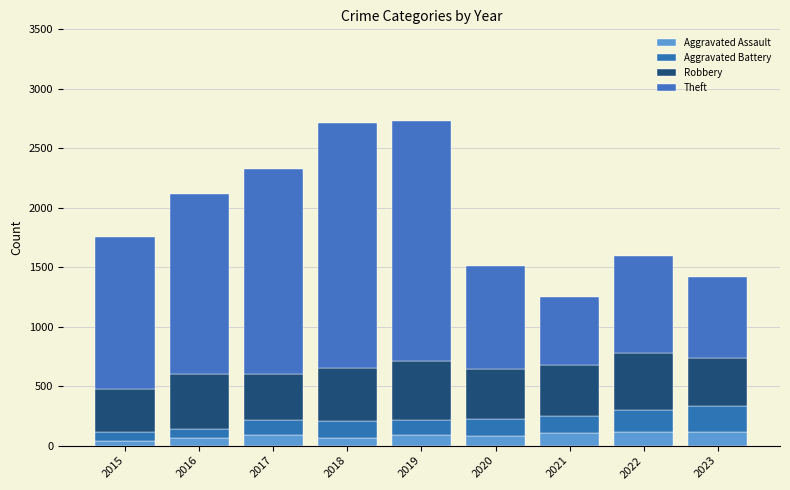

Count the number of categories in the chart.

9